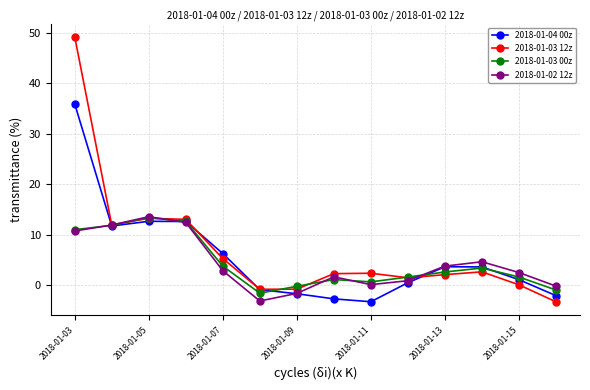

What is the sum of all 2018-01-04 00z values?

77.1